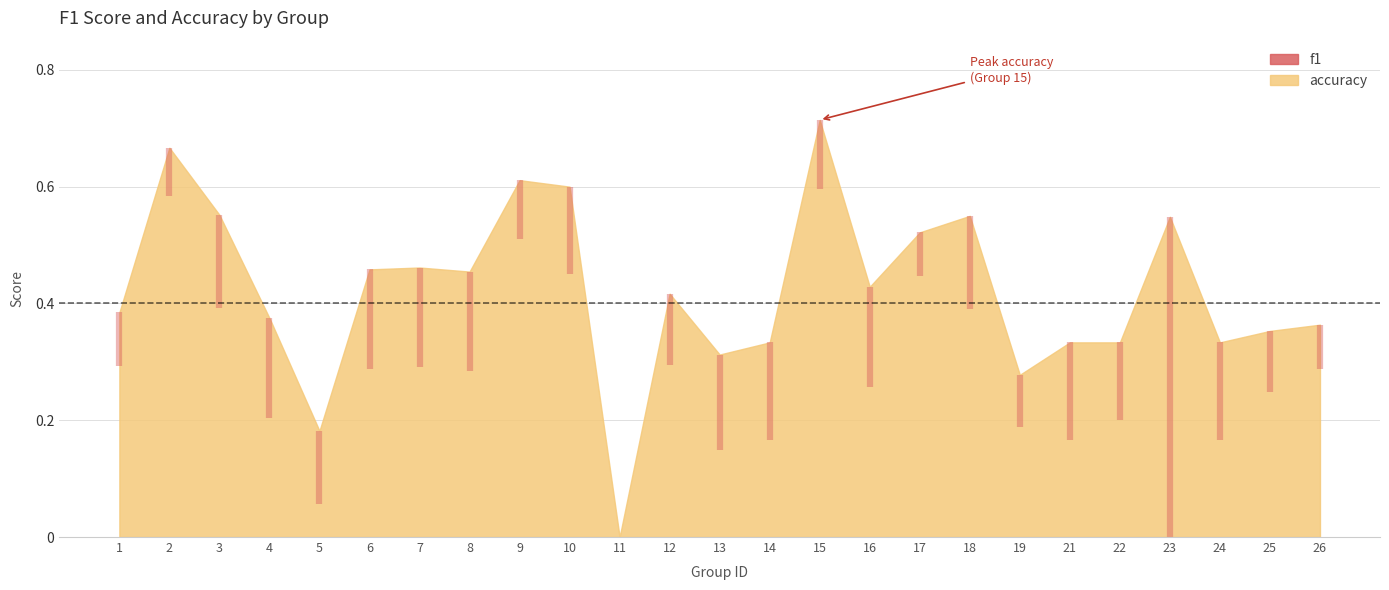

What is the value of the accuracy point at the 14th from the left?

0.3